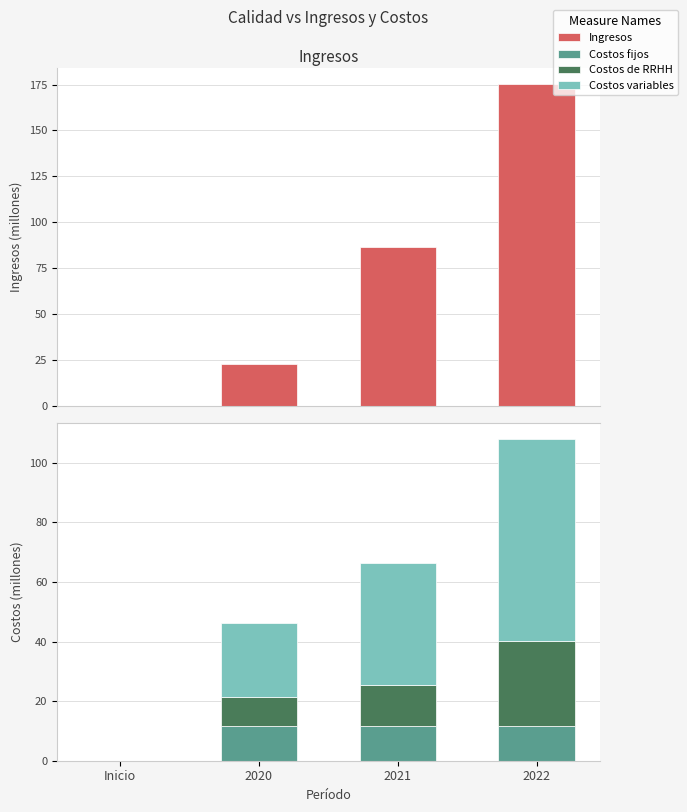

What is the sum of all Ingresos values?

284.3